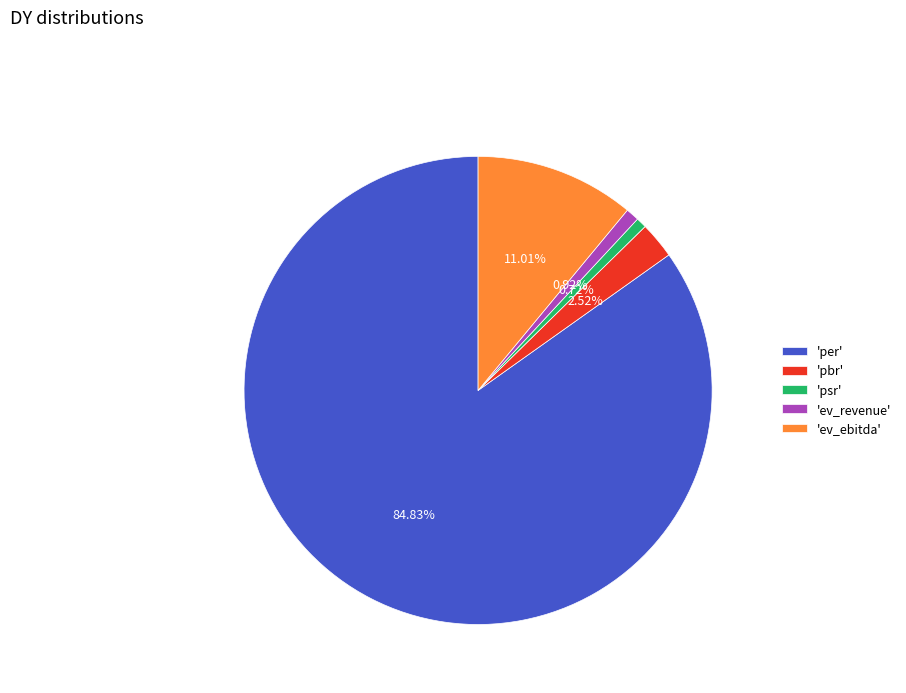

To the nearest percent, what is the difference between the largest and smallest slice percentages?

84%